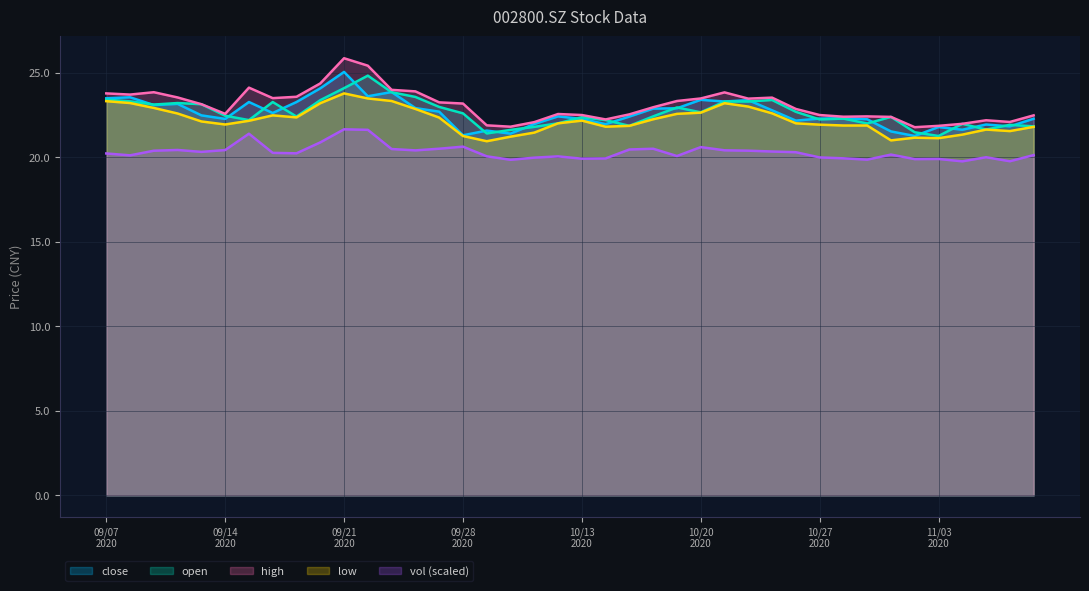

How many lines are shown in the chart?

5